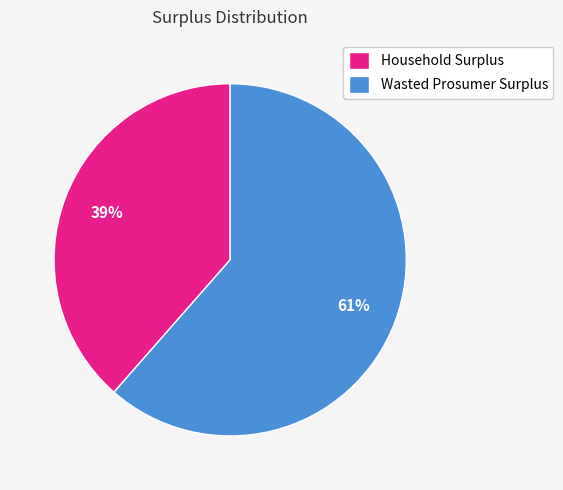

True or false: Household Surplus accounts for 39% of the total.

True